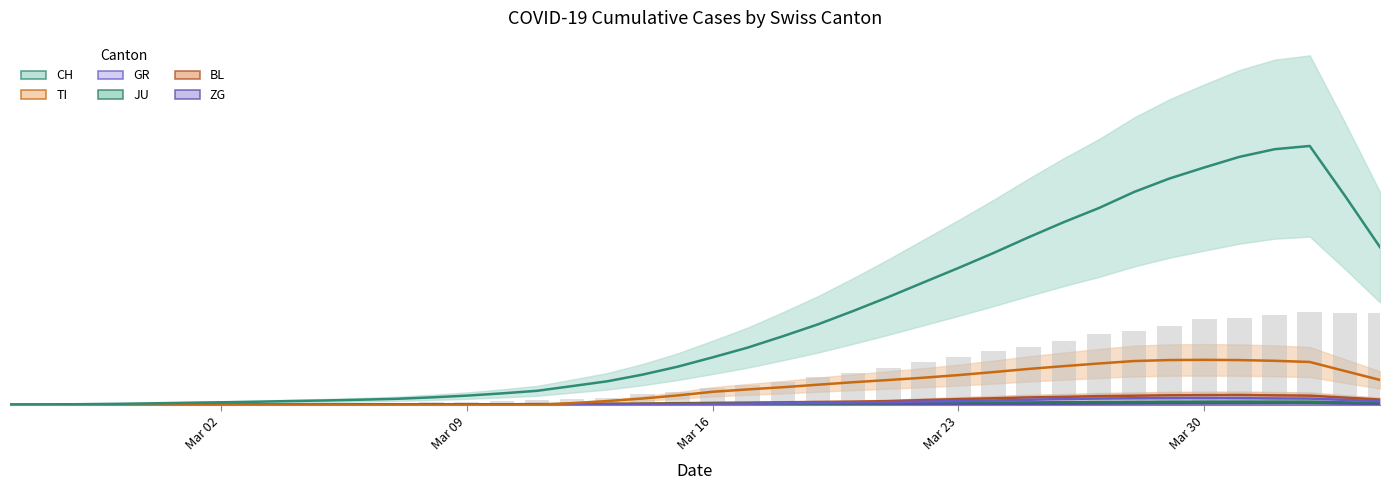

Is the value of JU at 2020-03-25 greater than the value of ZG at 2020-03-12?

Yes